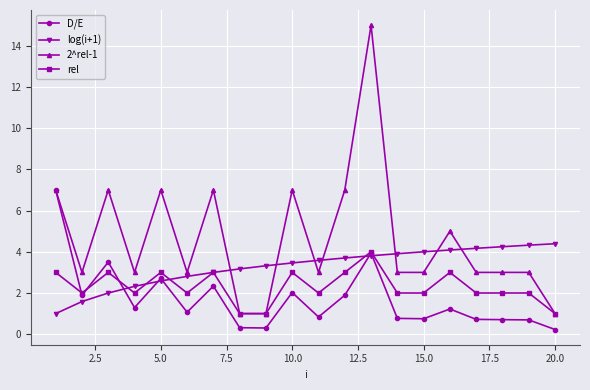

How many lines are shown in the chart?

4